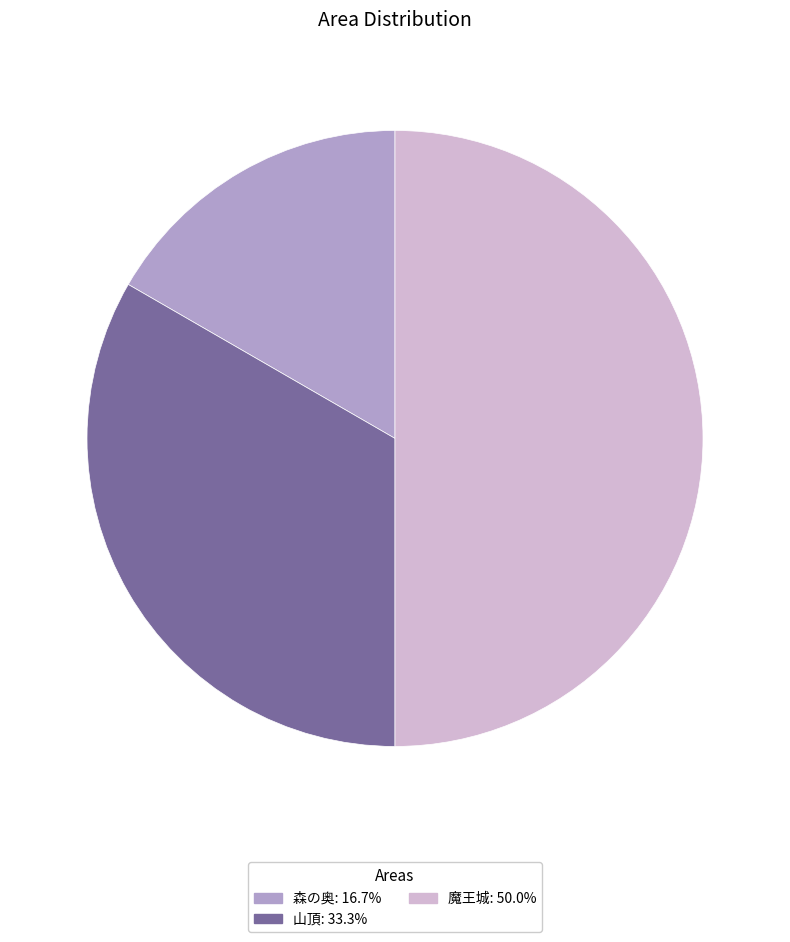

Is the sum of 魔王城: 50.0% and 山頂: 33.3% greater than half?

Yes